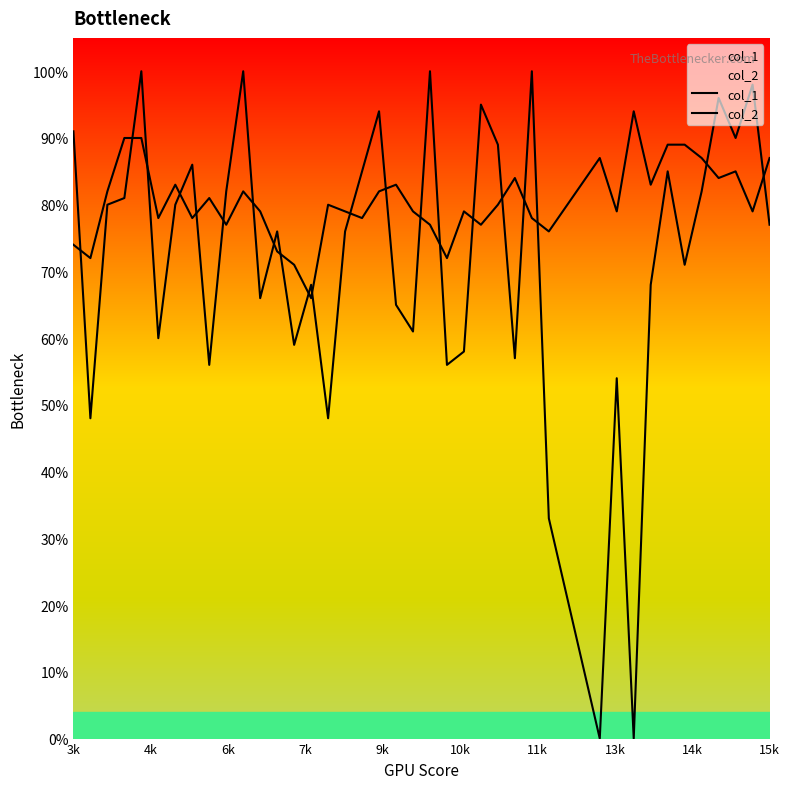

Does the chart display data point markers on the line(s)?

No